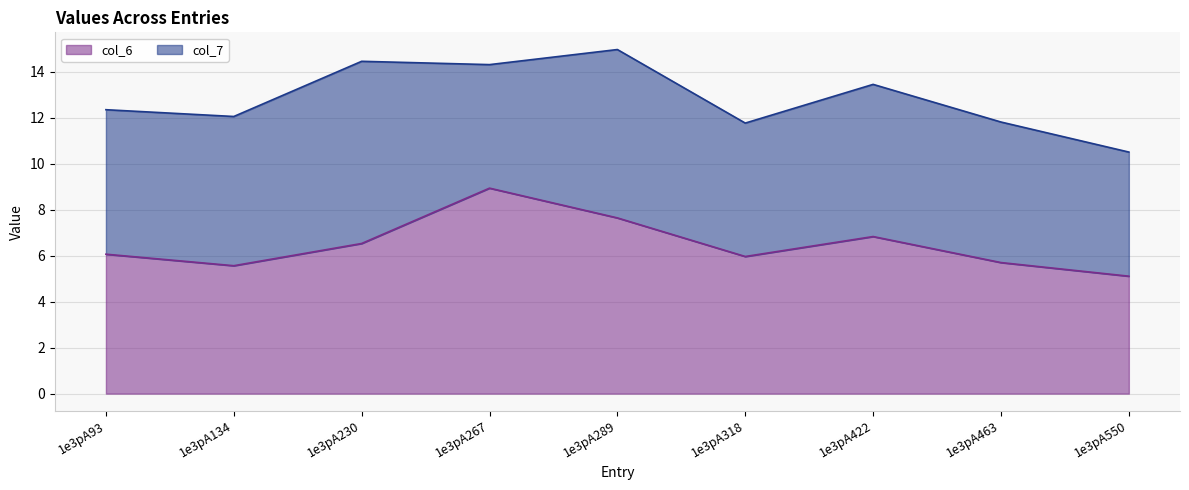

What is the total value across all series at 1e3pA289?

15.0